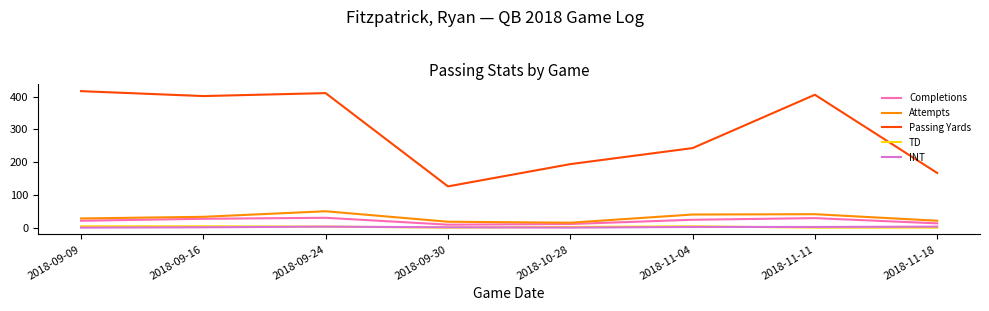

Which series changed the most between 2018-11-11 and 2018-11-18?

Passing Yards